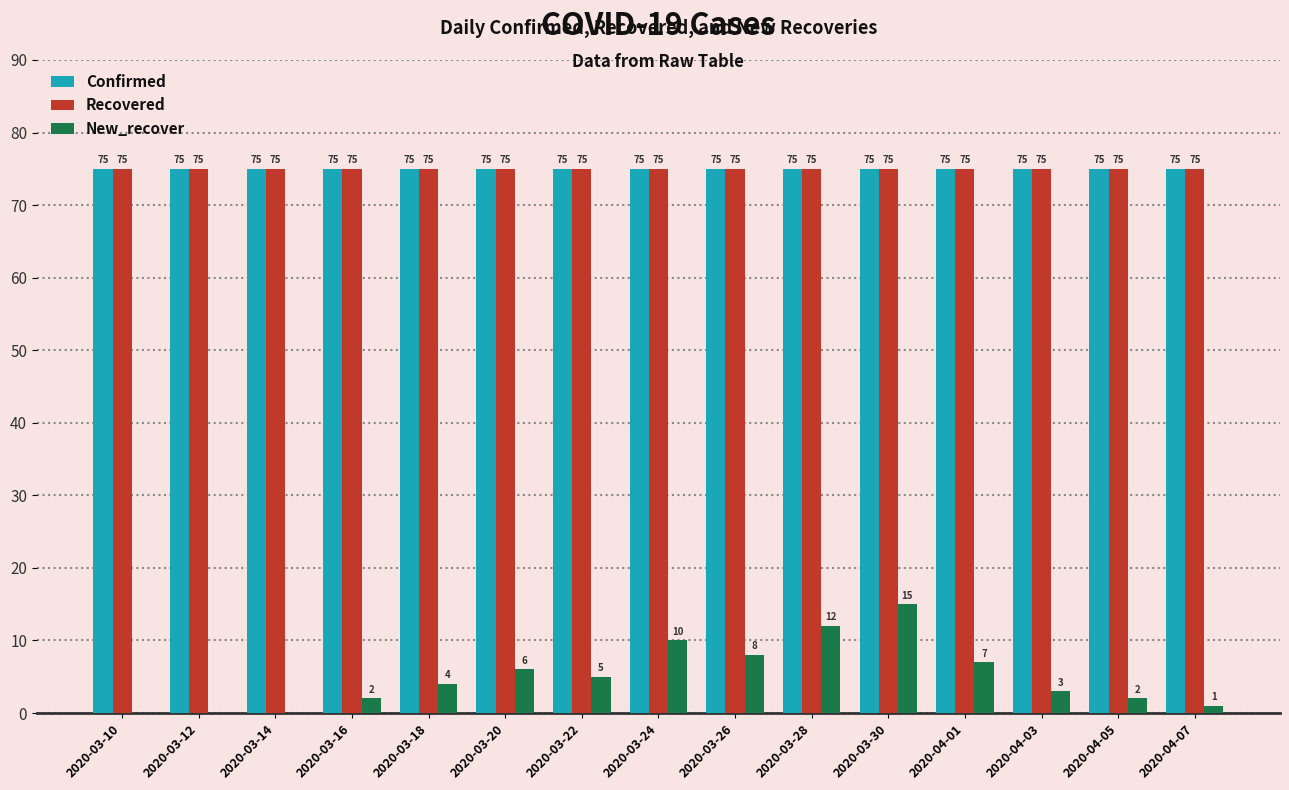

The value of Confirmed at 2020-03-18 is 75. True or false?

True